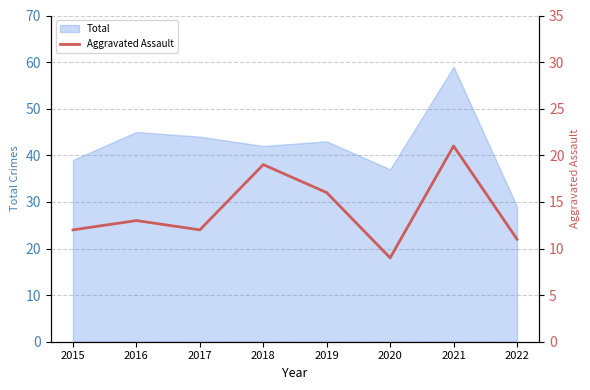

At which label is the value closest to 15?

2019